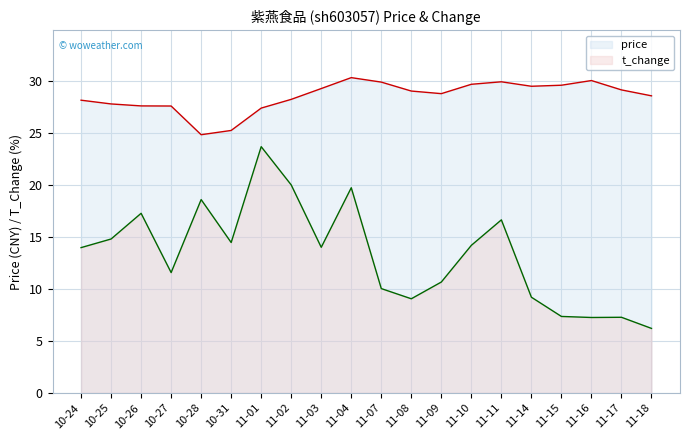

How many lines are shown in the chart?

2